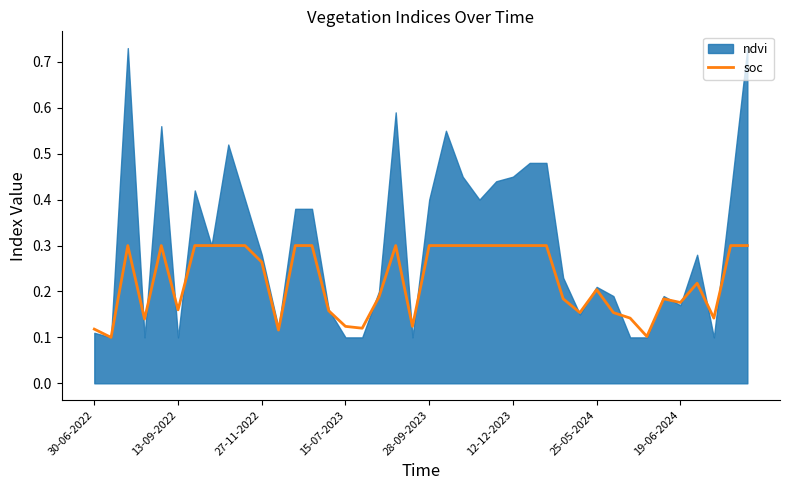

How many interior local peaks (higher than both neighbors) does the data have?

6